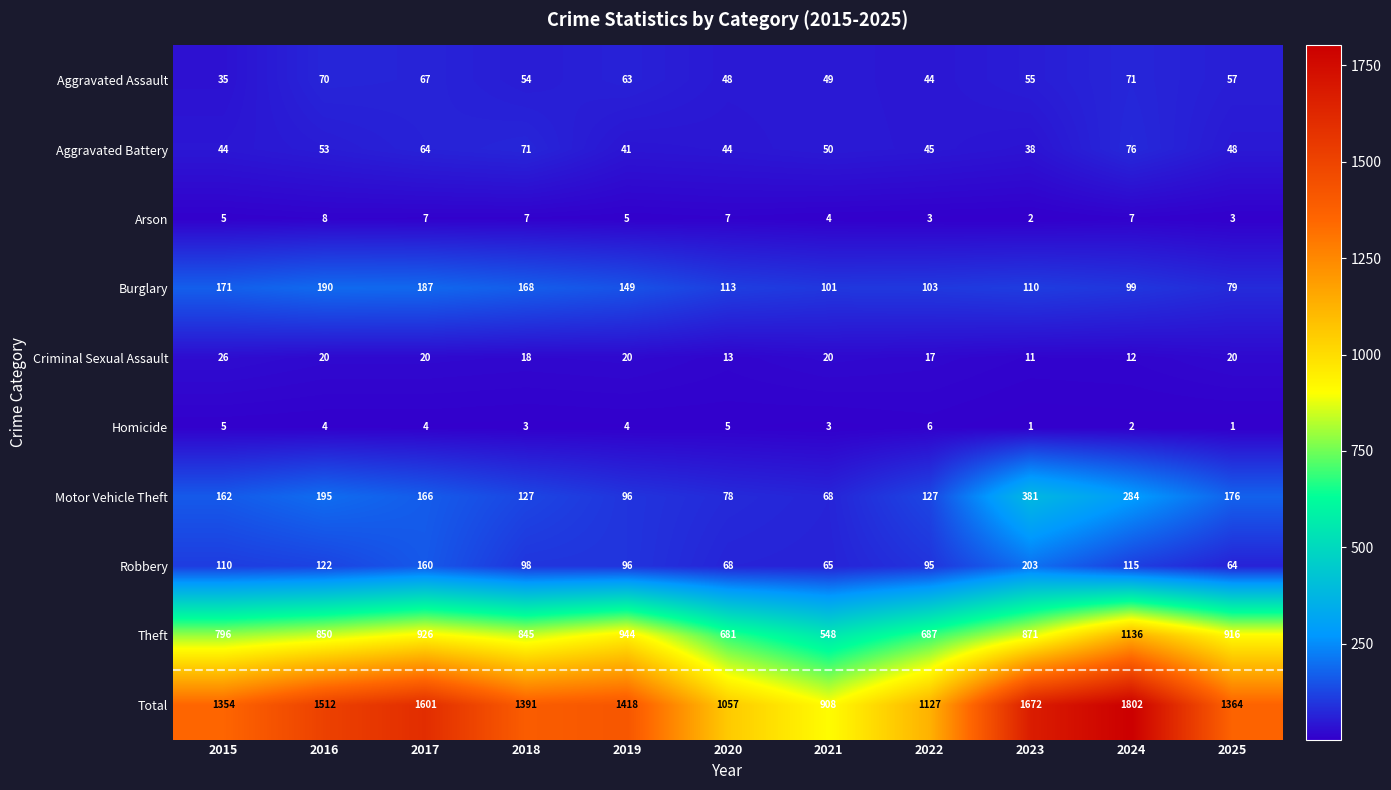

Which series has the largest range (max minus min)?

Total